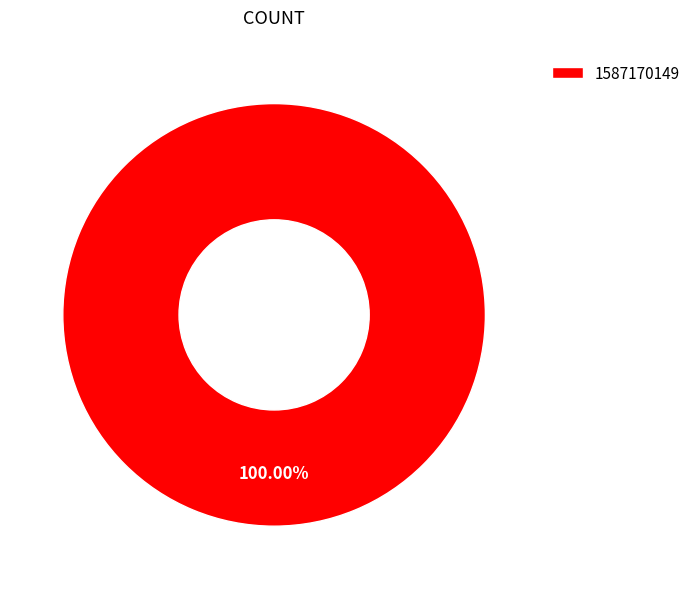

Rank the categories by value from highest to lowest.

1587170149